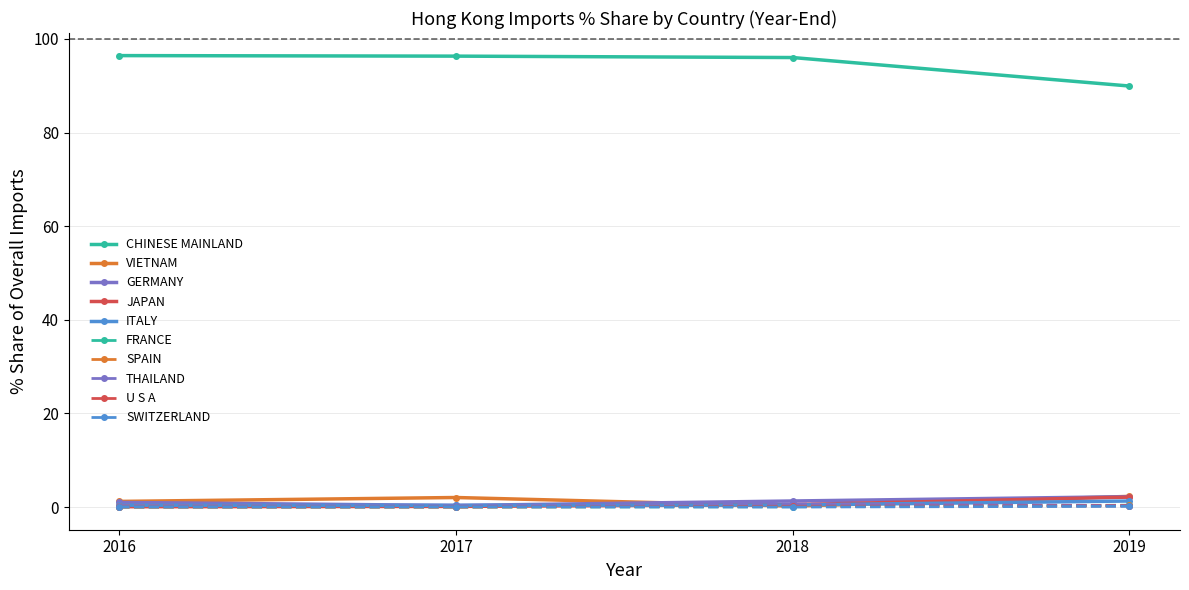

Does the chart display data point markers on the line(s)?

Yes